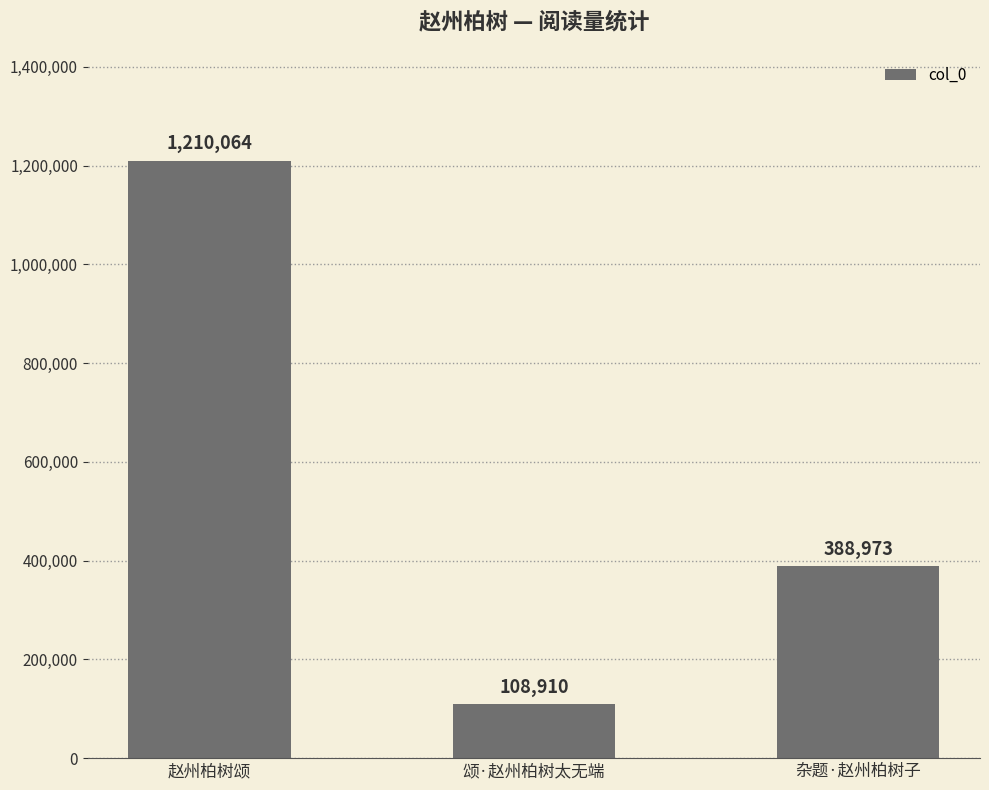

How many bars are there in total?

3